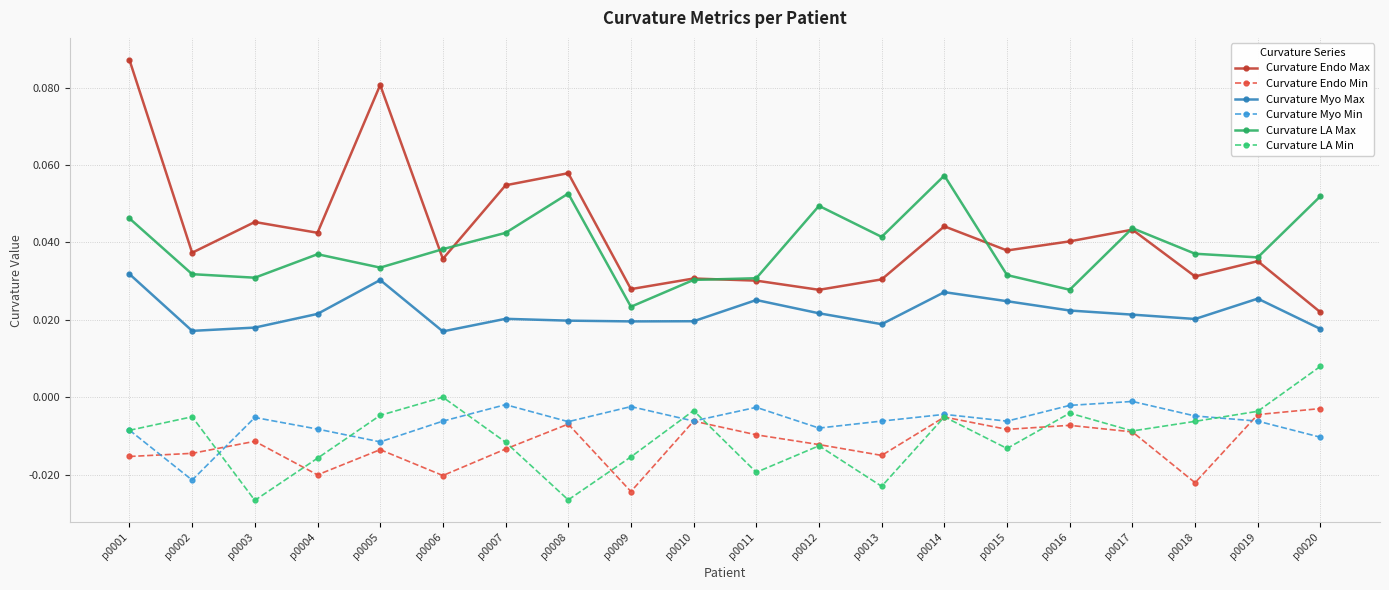

At which label does Curvature LA Max reach its peak?

p0014